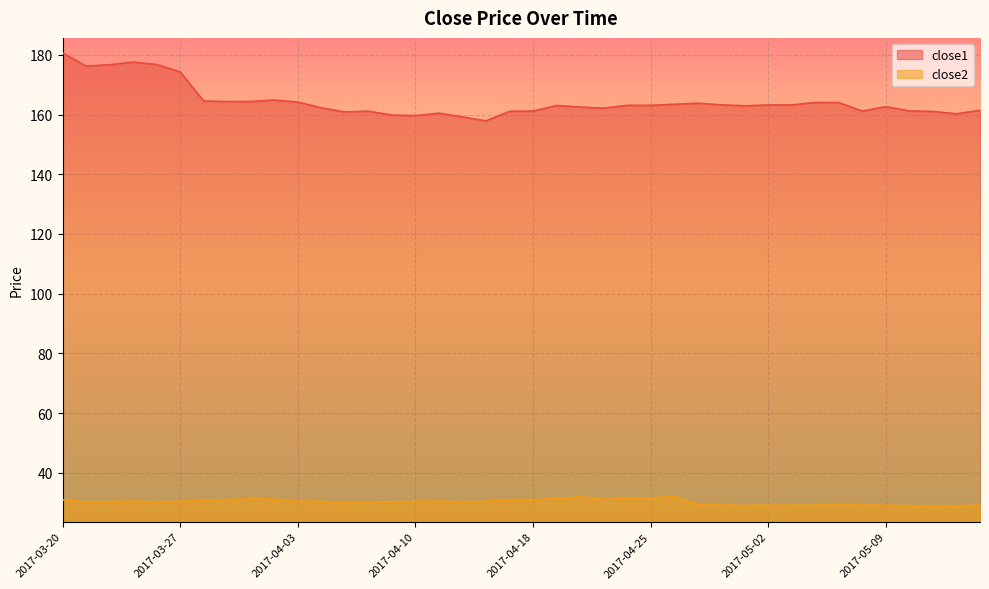

Which label corresponds to the smallest value in the chart?

2017-05-11